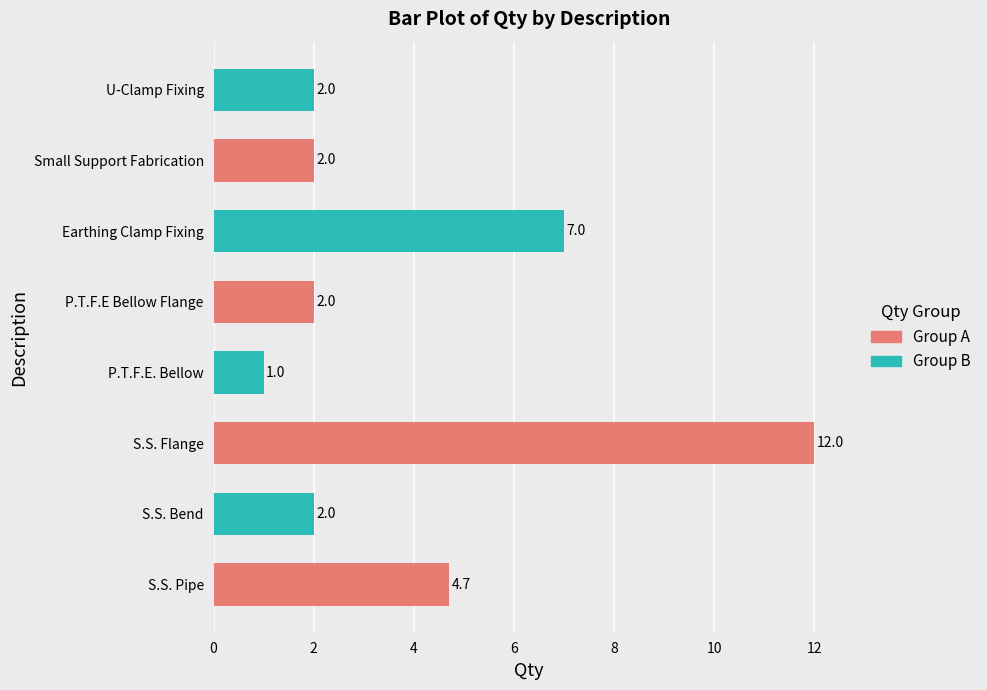

How many bars are there in total?

8